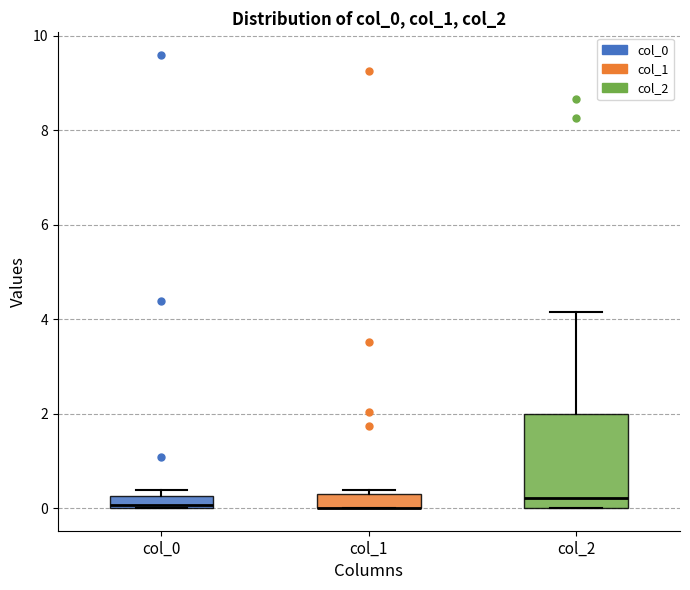

Comparing the boxes themselves (not the whiskers), which one is the tallest?

col_2